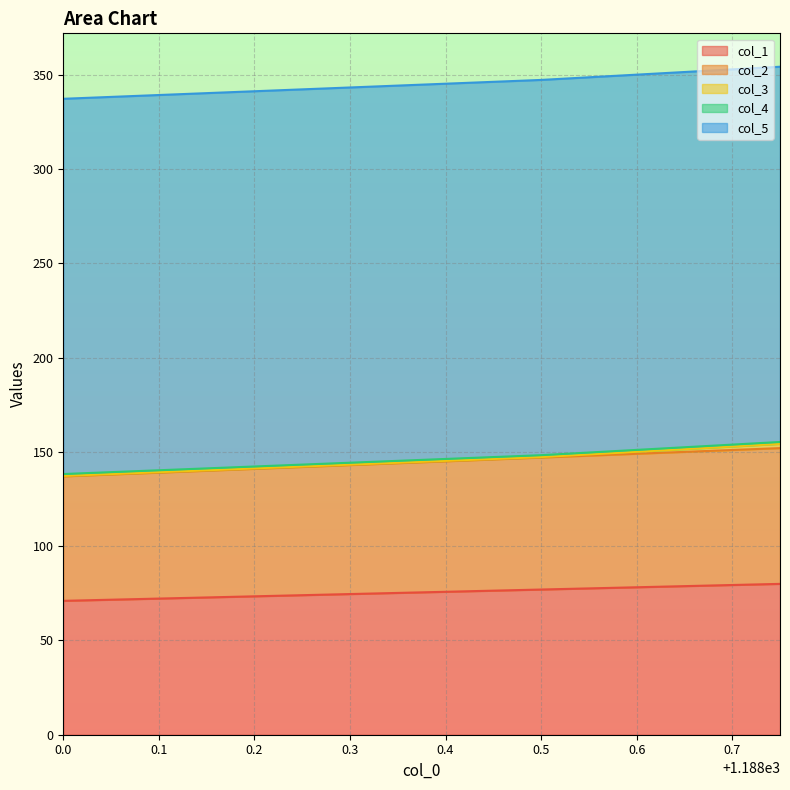

True or false: col_3 and col_1 intersect in this chart.

False